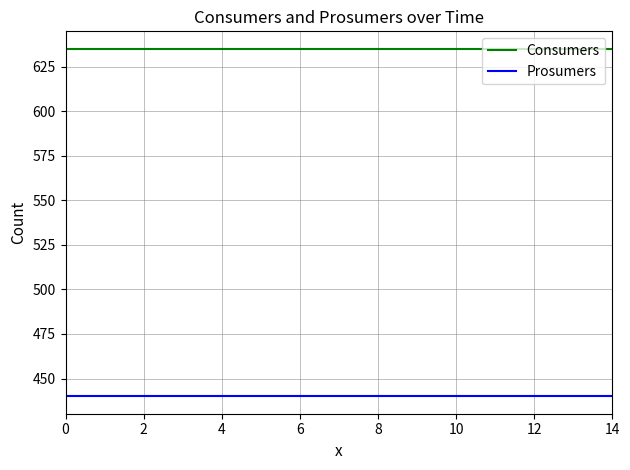

Which series has the largest total across all categories?

Consumers